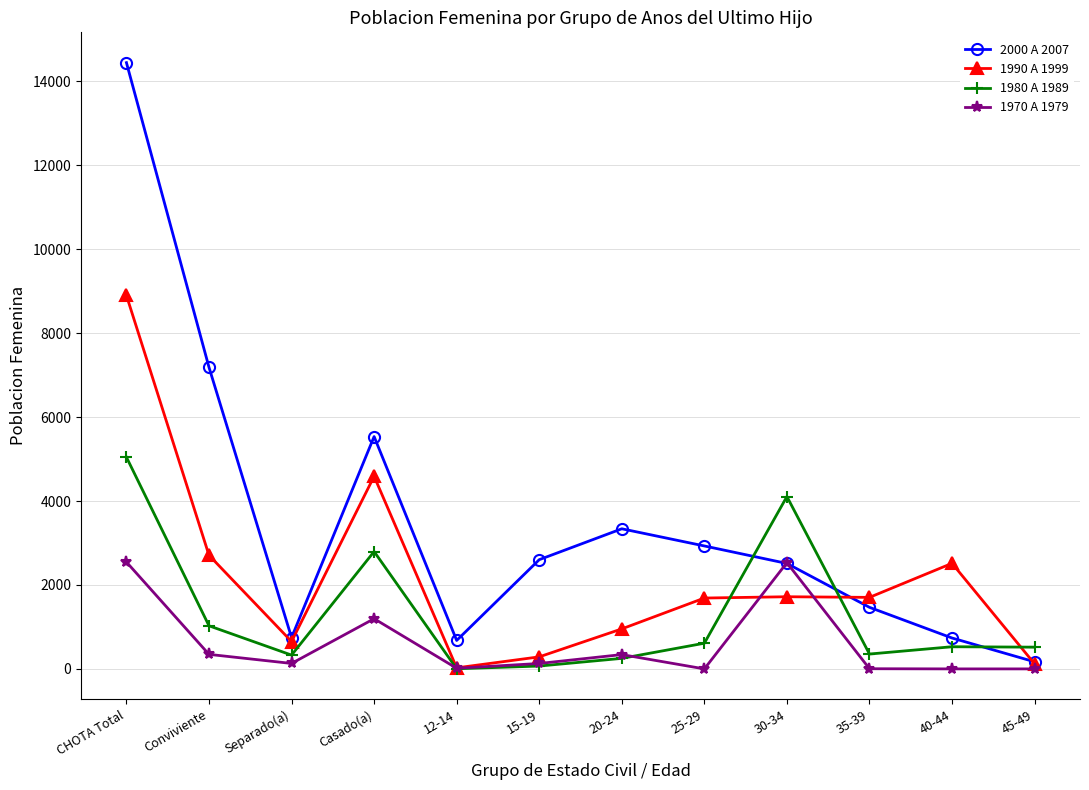

Where is 2000 A 2007 nearest to the value 7307?

Conviviente